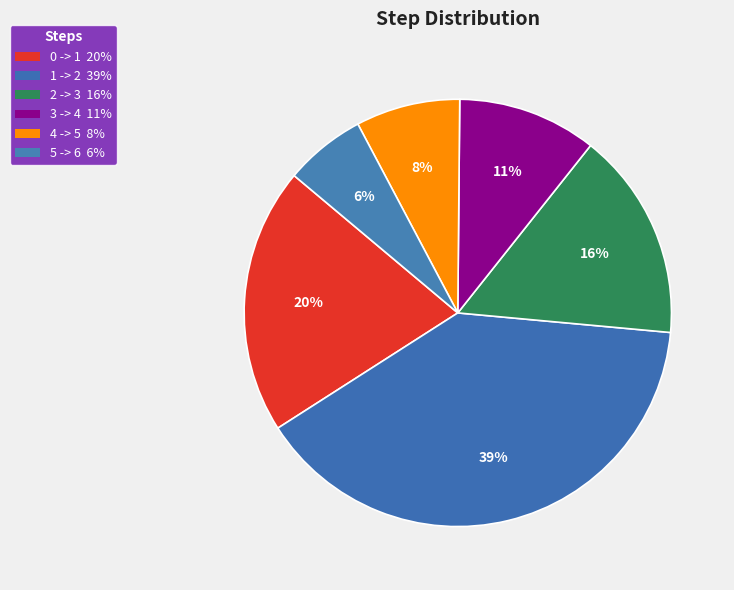

To the nearest percent, what is the average slice percentage?

17%